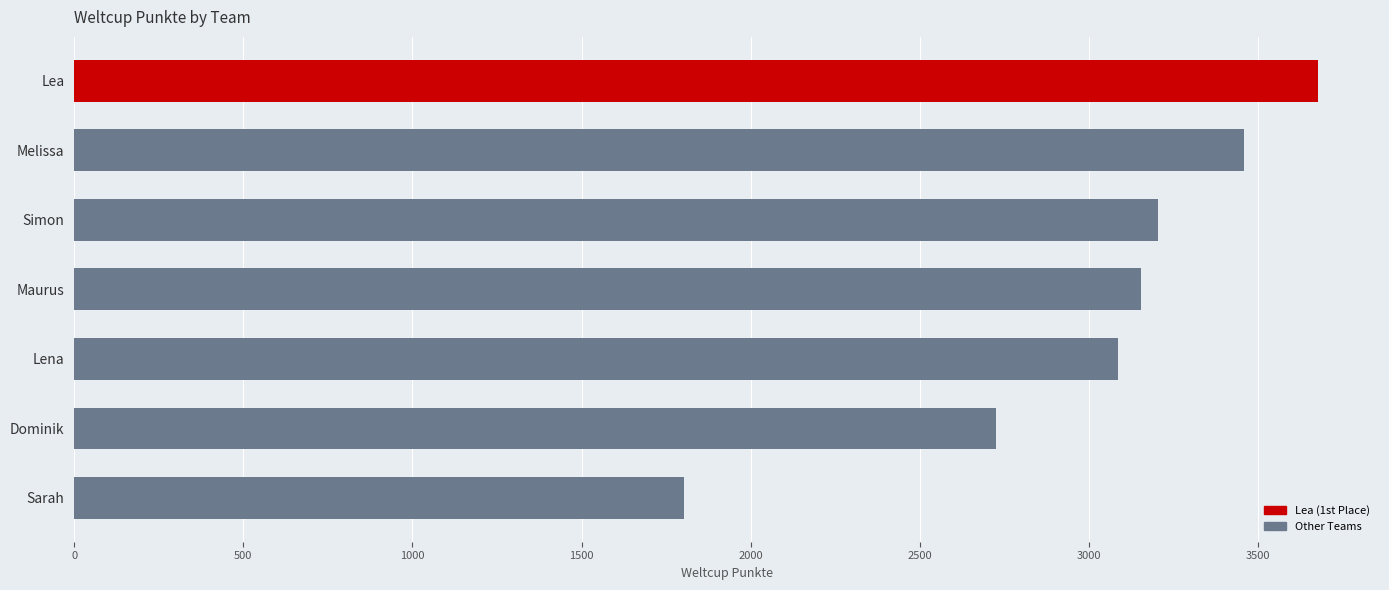

True or false: the data shows 1889 at Melissa.

False